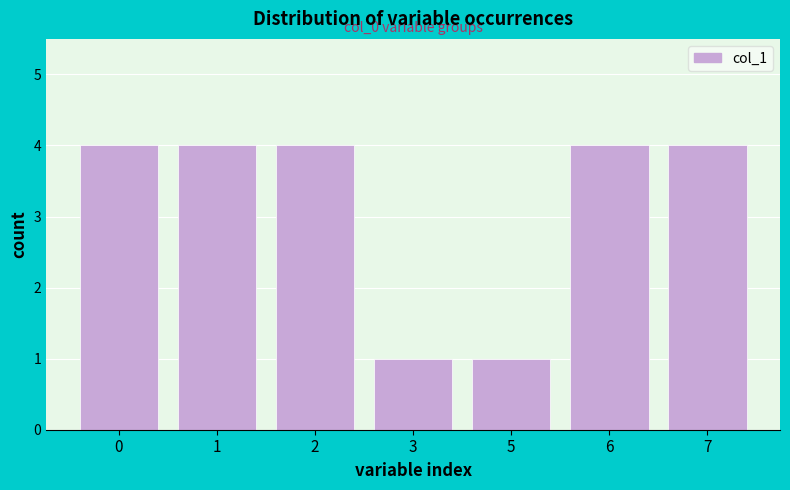

Reading right to left, transcribe all the data shown in this chart.

4	4	1	1	4	4	4